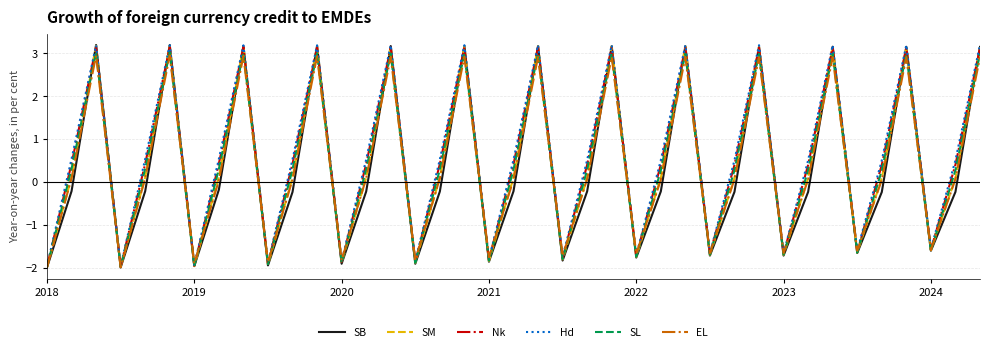

How many interior local valleys does the Hd series have?

12